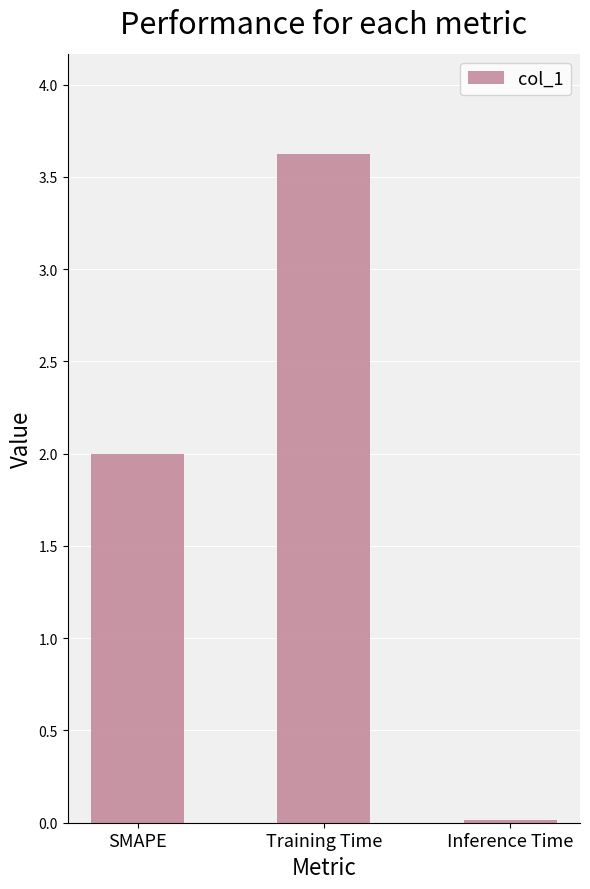

Count the number of categories in the chart.

3